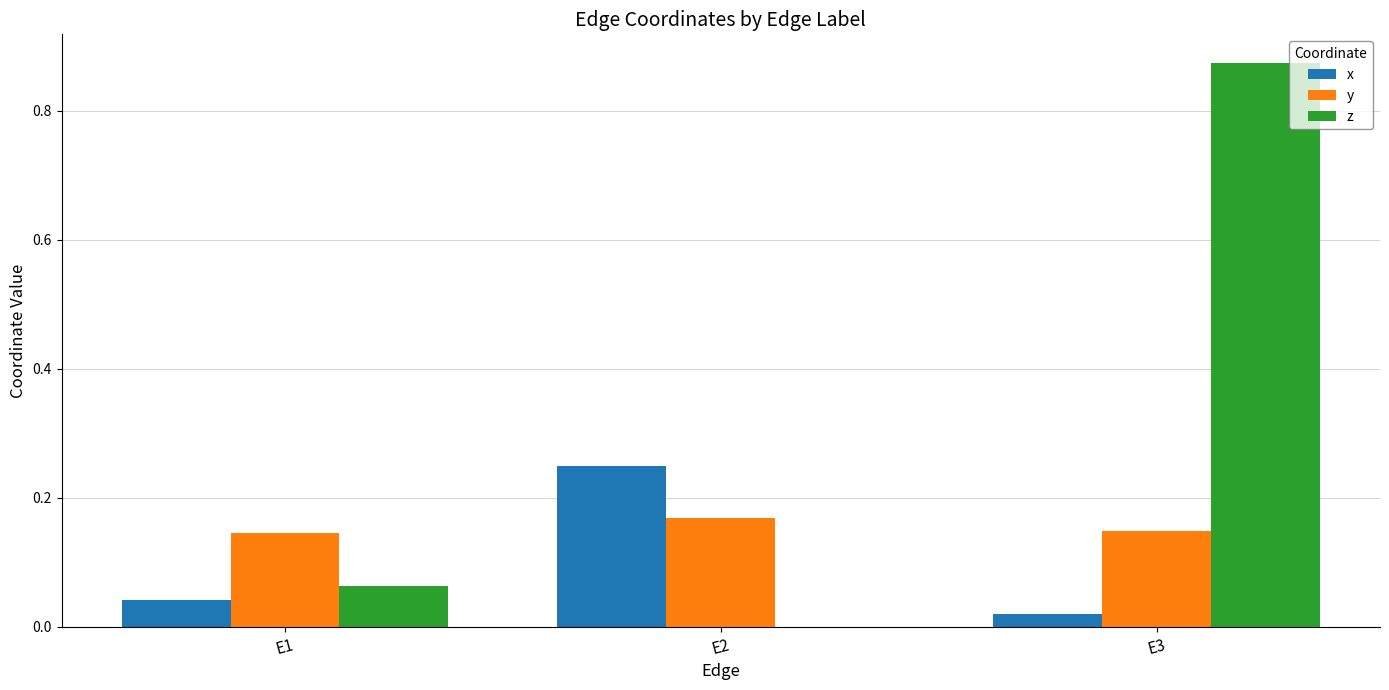

The value of x at E2 is 0.1. True or false?

False